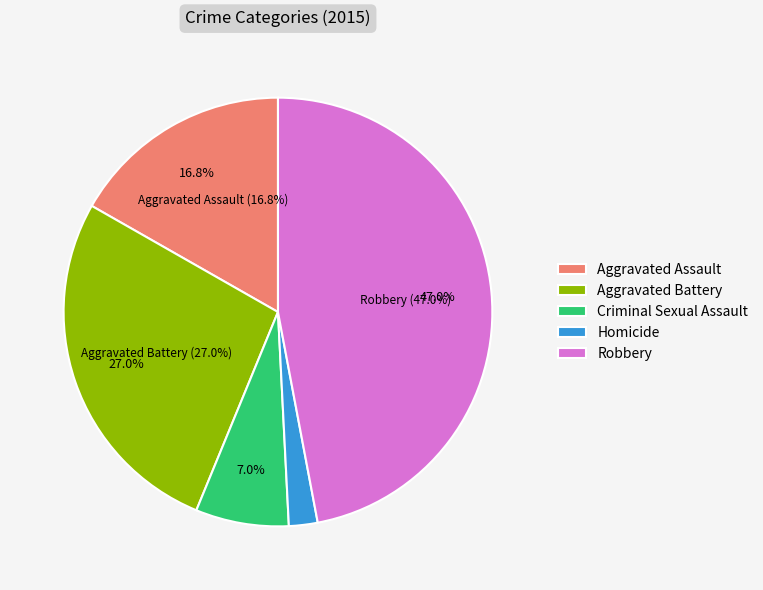

To the nearest percent, what is the combined percentage of Homicide and Aggravated Battery?

29%